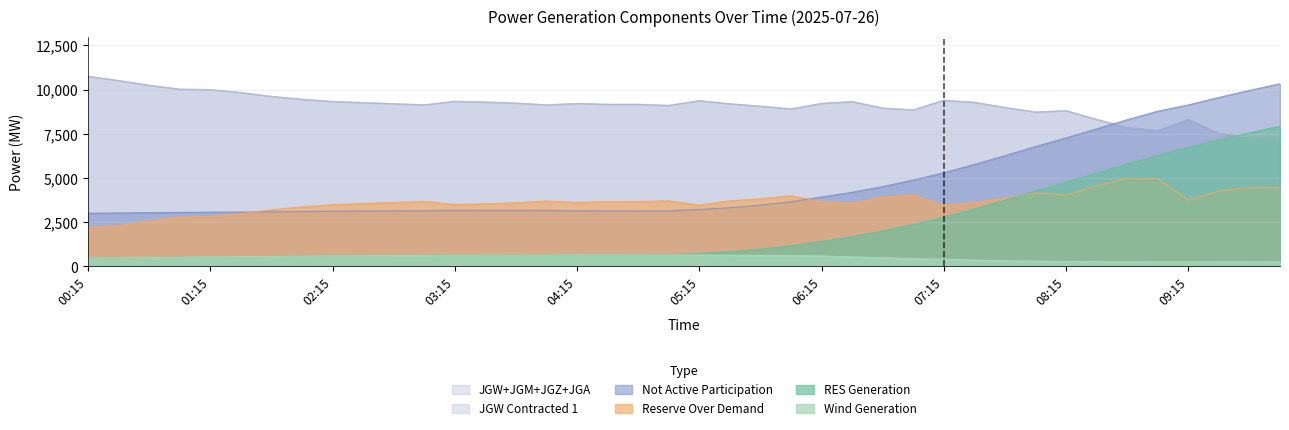

Does the chart have visible grid lines?

Yes